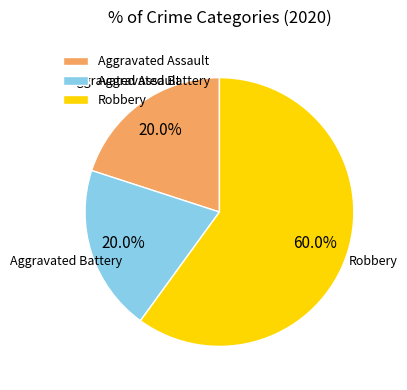

Combined, do Aggravated Battery and Aggravated Assault account for over 50%?

No